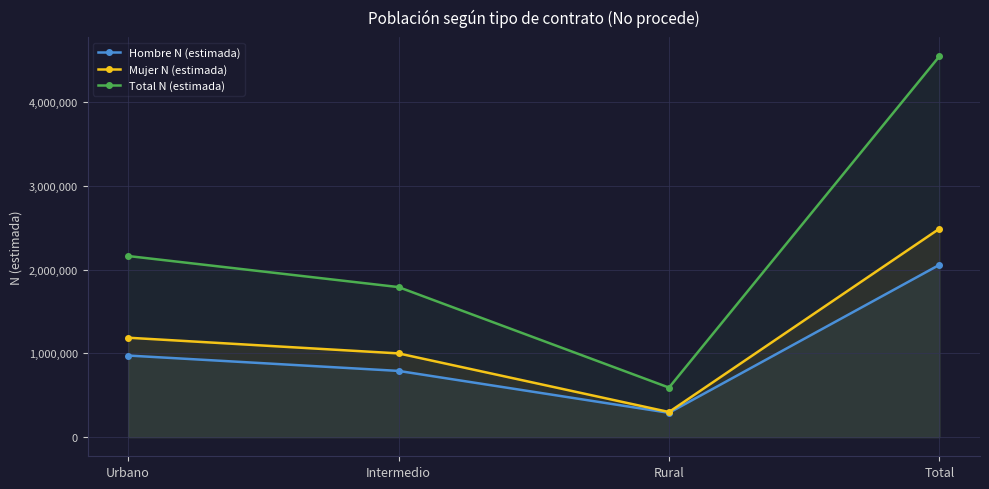

What are all the series names shown in the legend?

Hombre N (estimada), Mujer N (estimada), Total N (estimada)